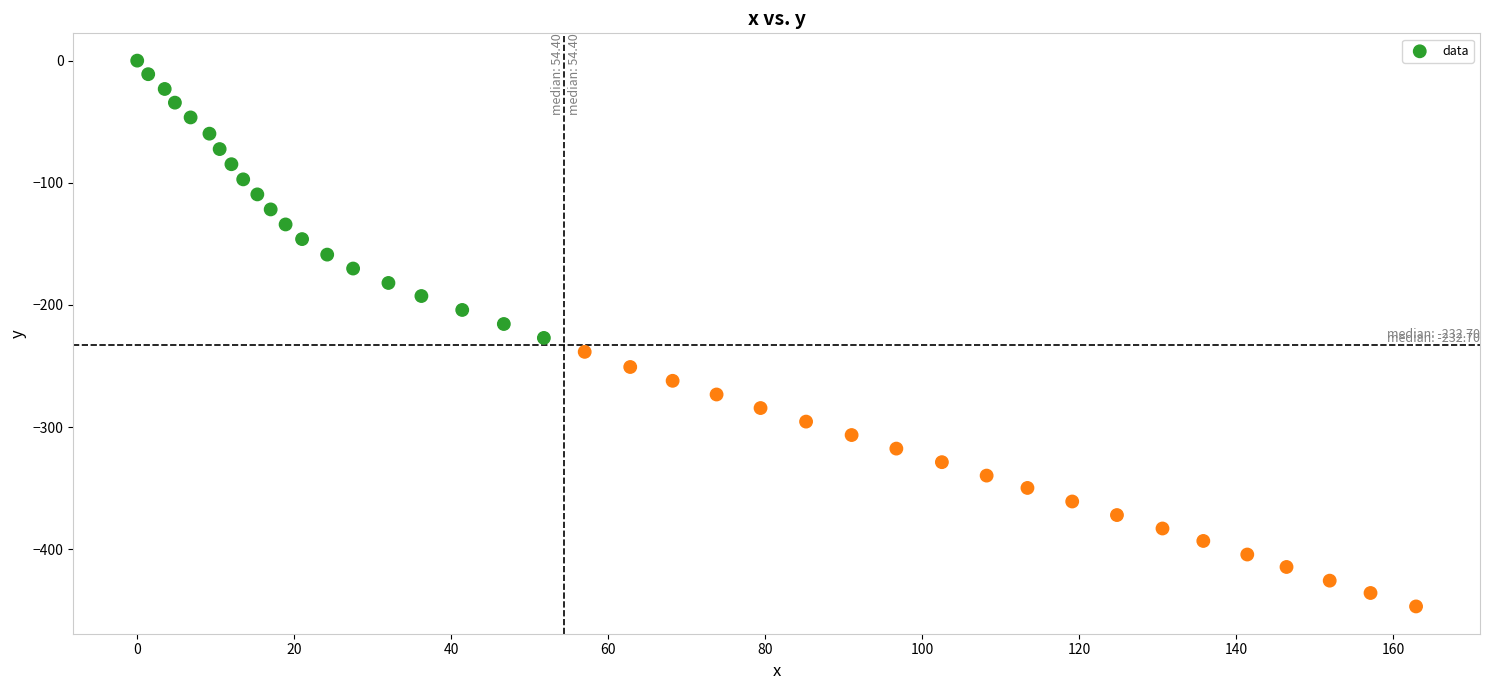

What is the range of X values (max minus min)?

162.9